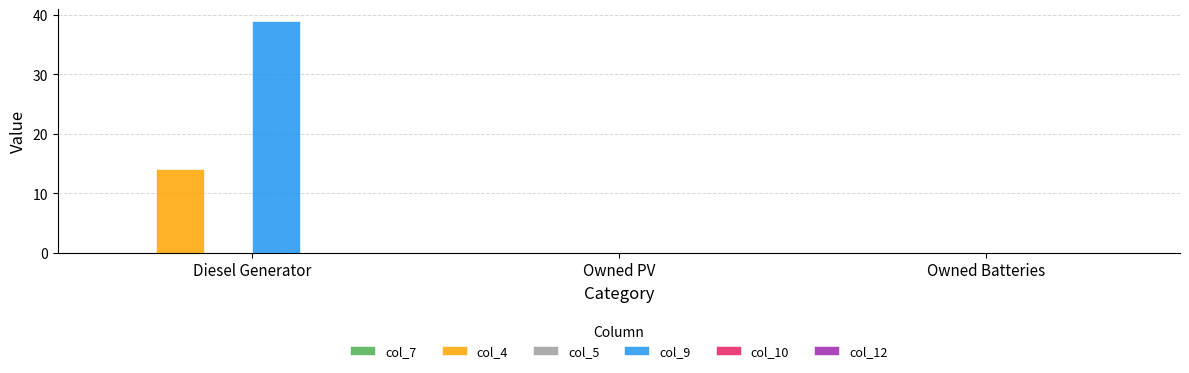

True or false: col_4 has a value of 3 at Diesel Generator.

False